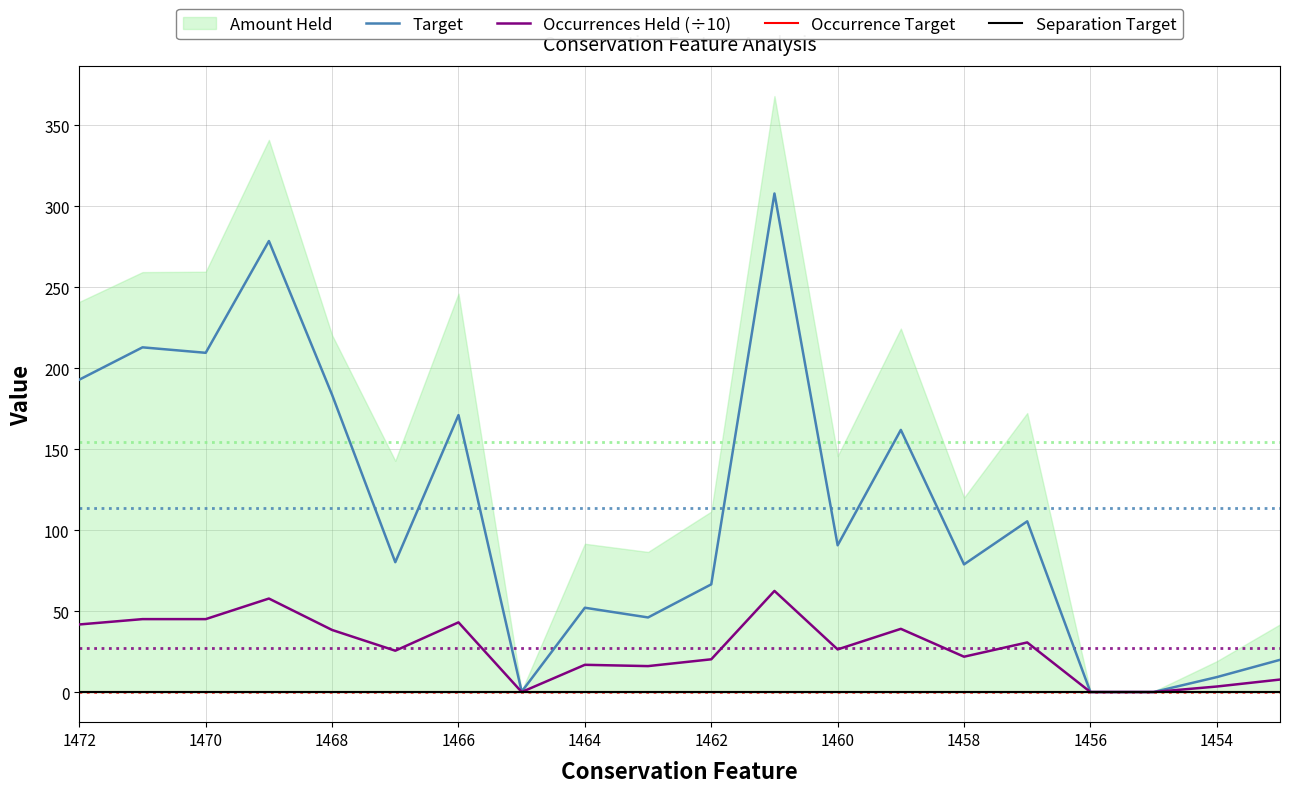

The value of Target at 1470 is 96.4. True or false?

False